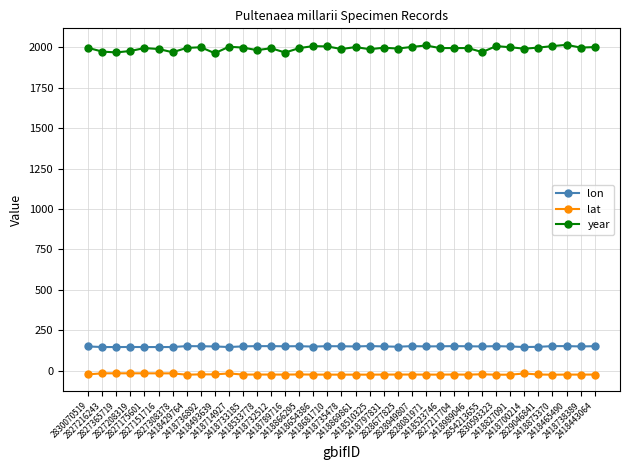

True or false: lat and lon cross at least once.

False